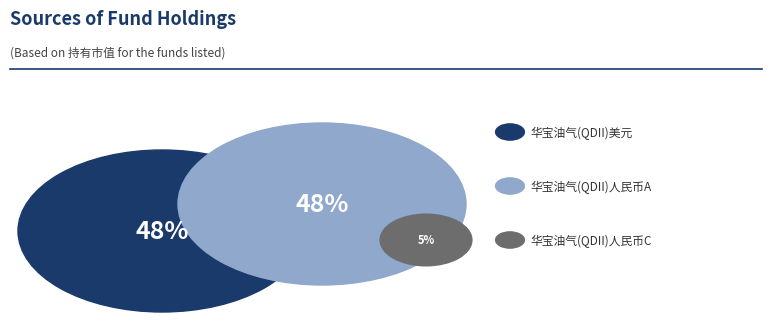

Between 华宝油气(QDII)美元 and 华宝油气(QDII)人民币C, which is larger?

华宝油气(QDII)美元